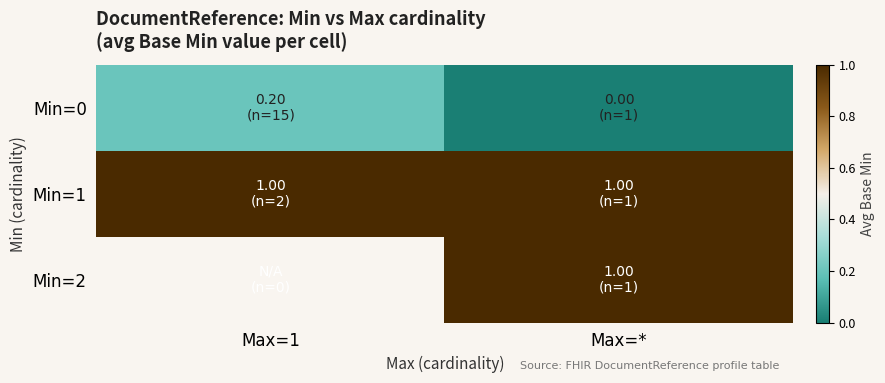

Which has a higher value, Max=1 or Max=*?

Max=1